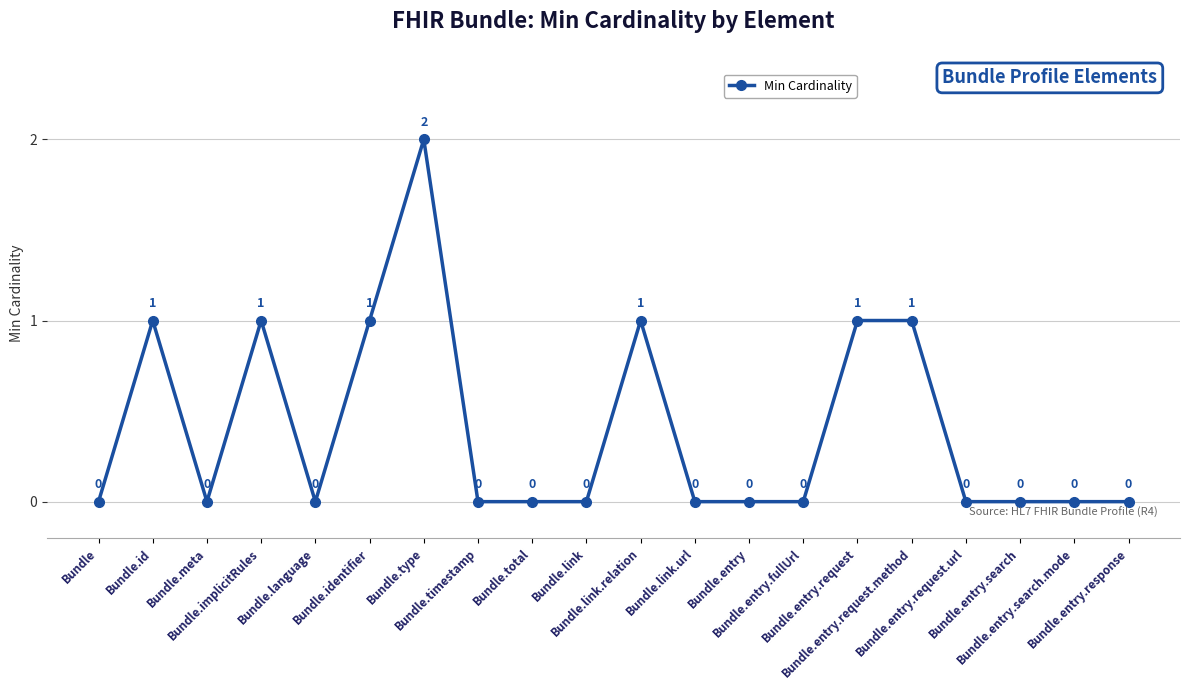

Reading left to right, transcribe all the data shown in this chart.

0	1	0	1	0	1	2	0	0	0	1	0	0	0	1	1	0	0	0	0